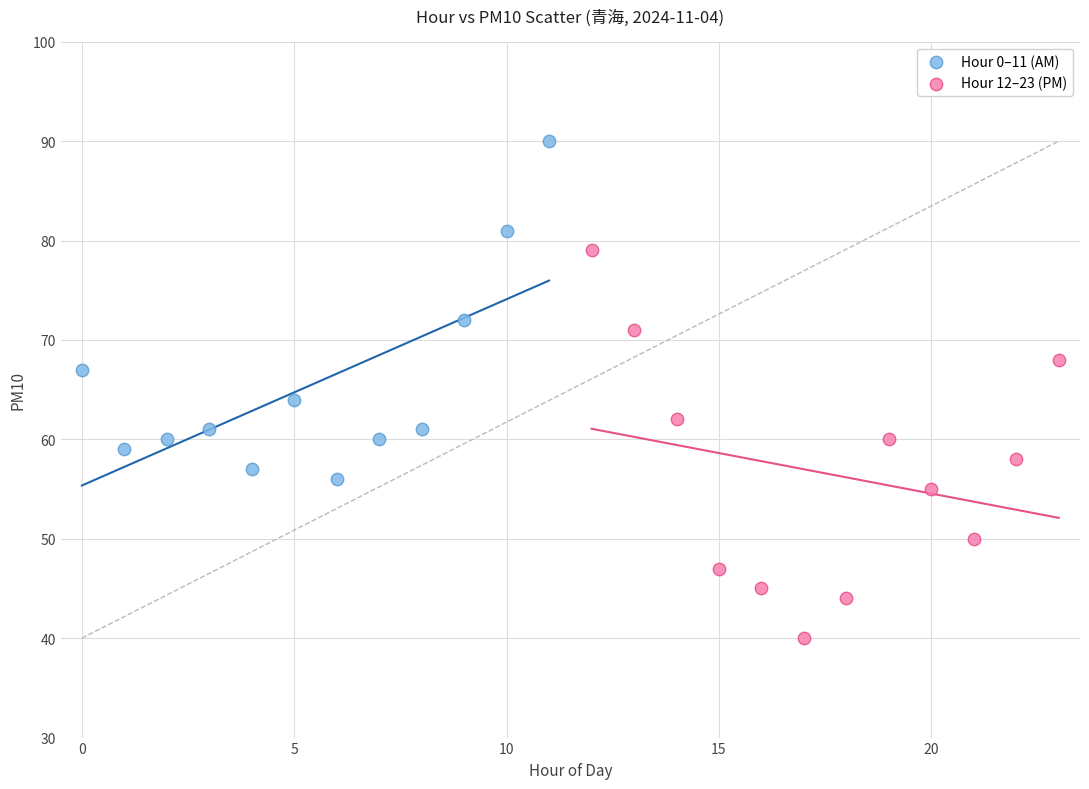

Which series contains the highest Y value?

Hour 0–11 (AM)